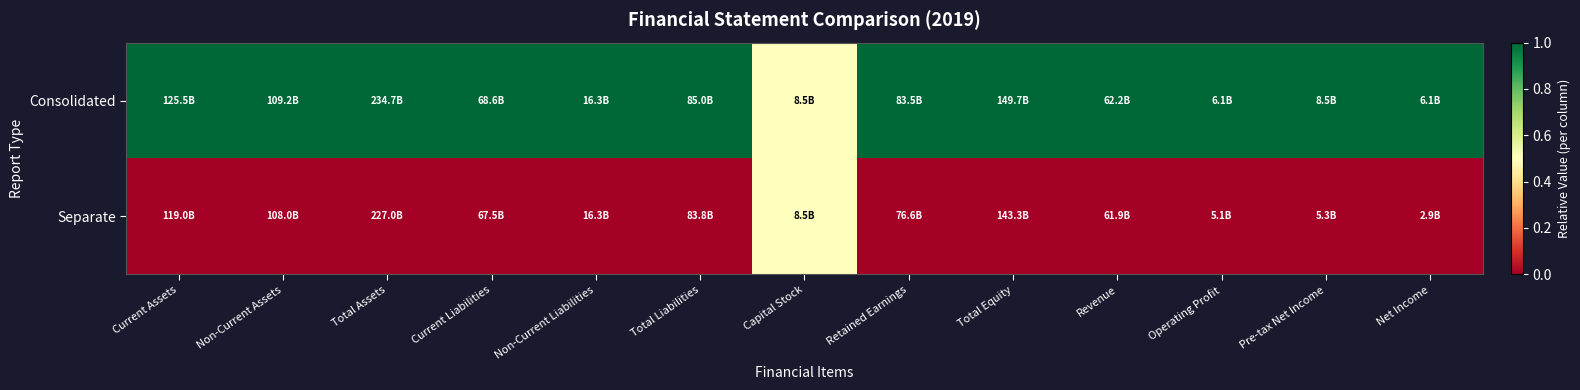

Which series has the largest total across all categories?

Consolidated